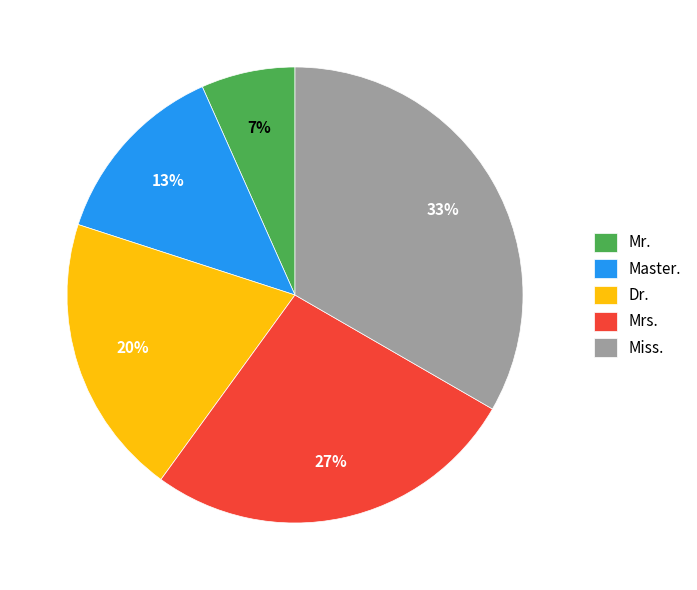

To the nearest percent, what is the combined percentage of Mrs. and Dr.?

47%